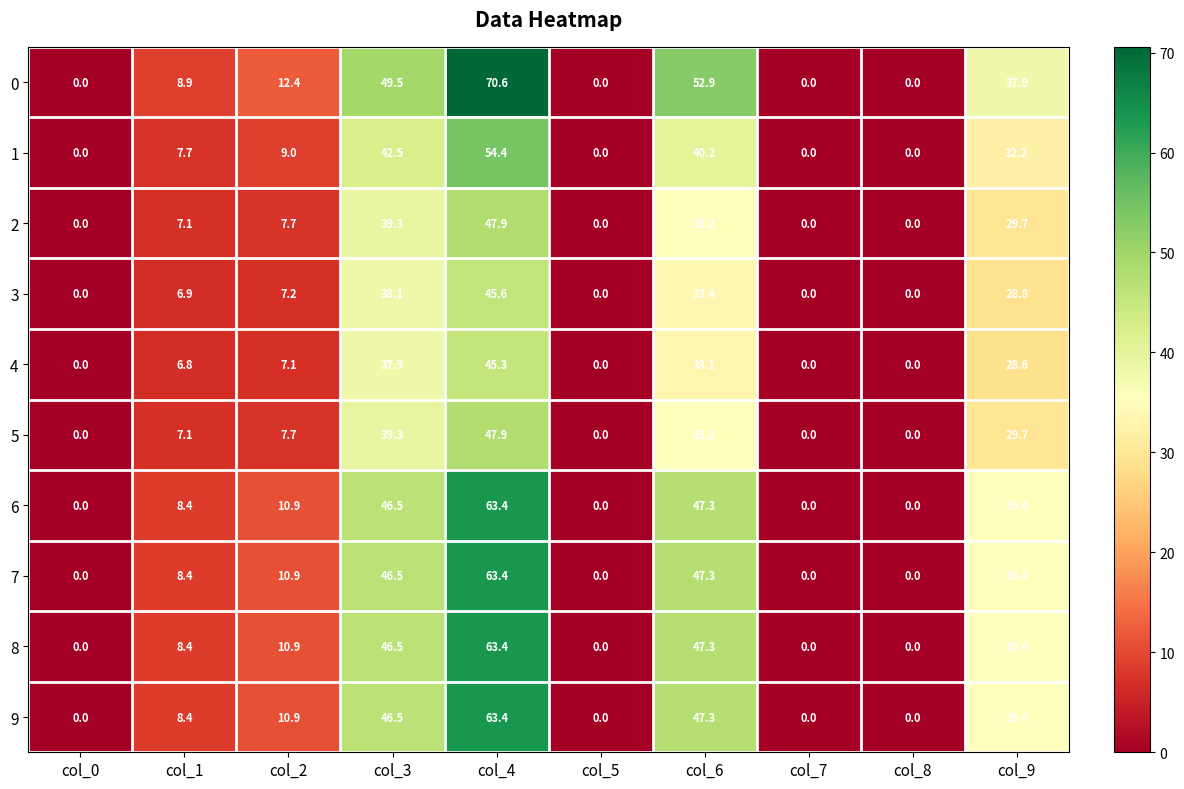

What is the difference between the 6 values at col_1 and col_0?

8.4